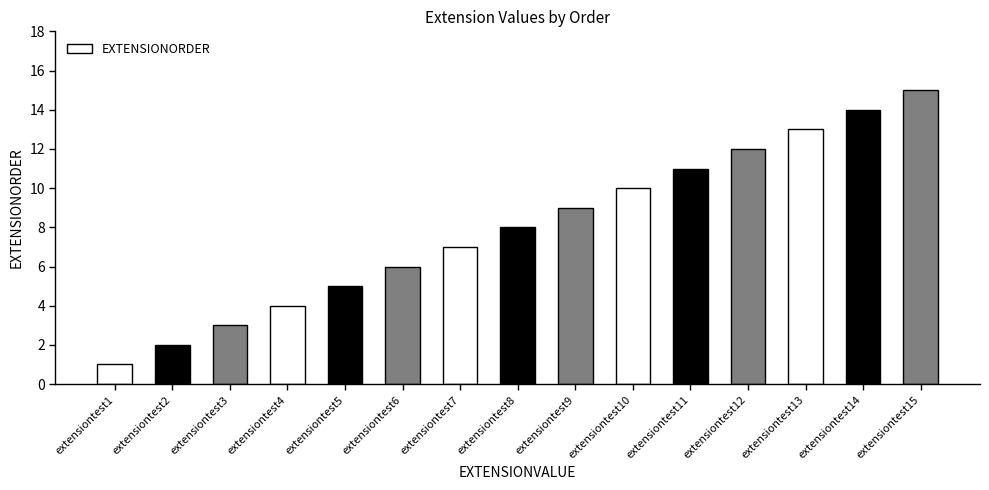

List the labels in order of value, smallest first.

extensiontest1, extensiontest2, extensiontest3, extensiontest4, extensiontest5, extensiontest6, extensiontest7, extensiontest8, extensiontest9, extensiontest10, extensiontest11, extensiontest12, extensiontest13, extensiontest14, extensiontest15